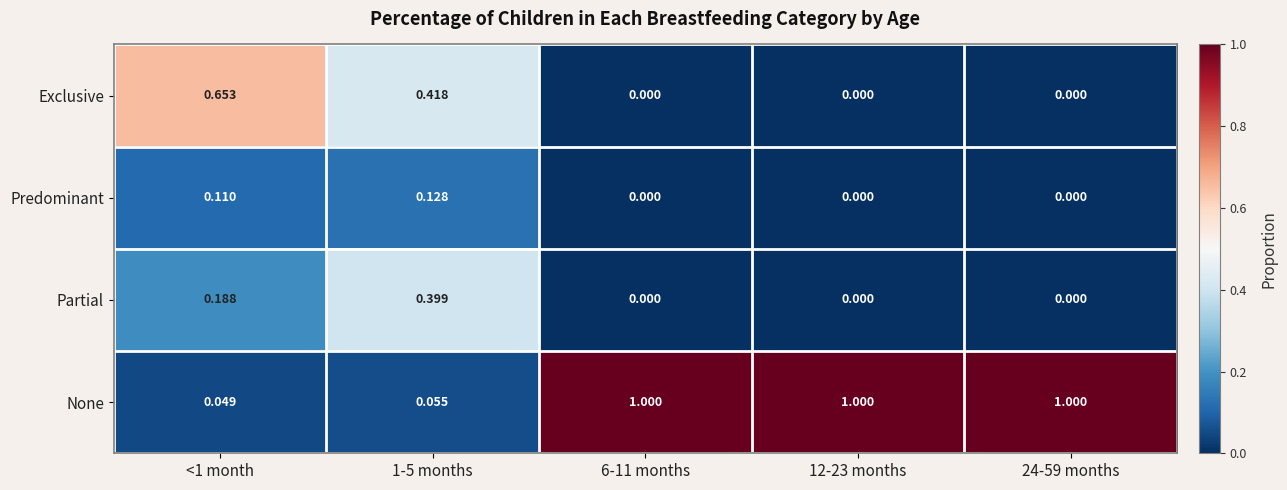

List the series in order of their peak value, lowest first.

Predominant, Partial, Exclusive, None